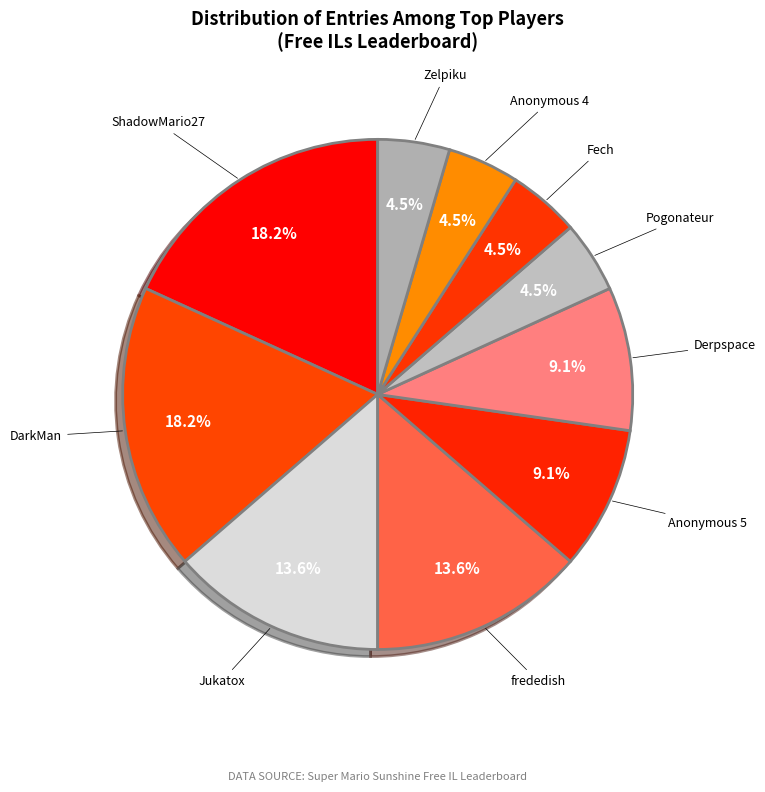

Between ShadowMario27 and Pogonateur, which is larger?

ShadowMario27